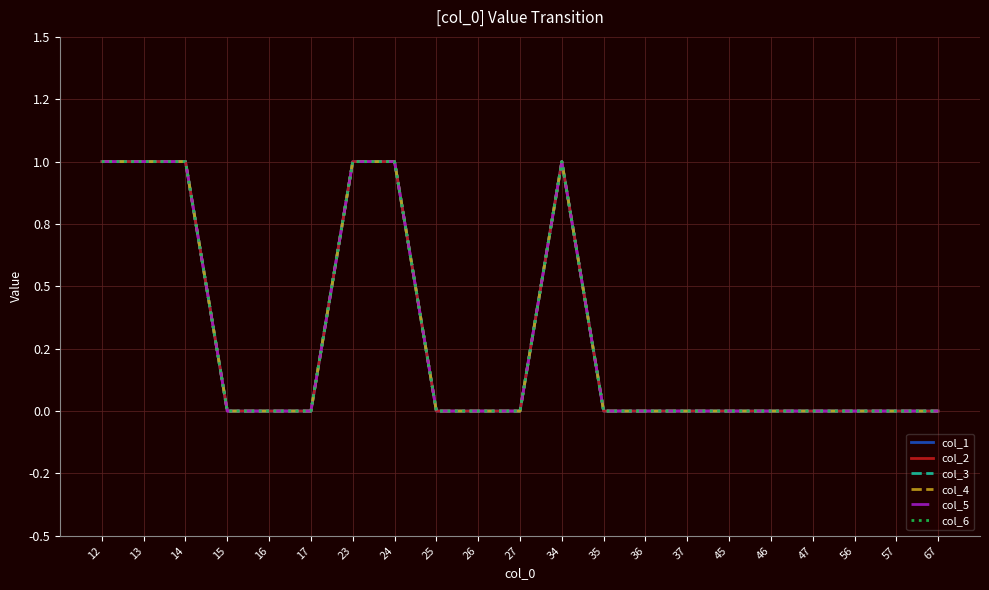

At 57, list the series in order from smallest to largest.

col_1, col_2, col_3, col_4, col_5, col_6